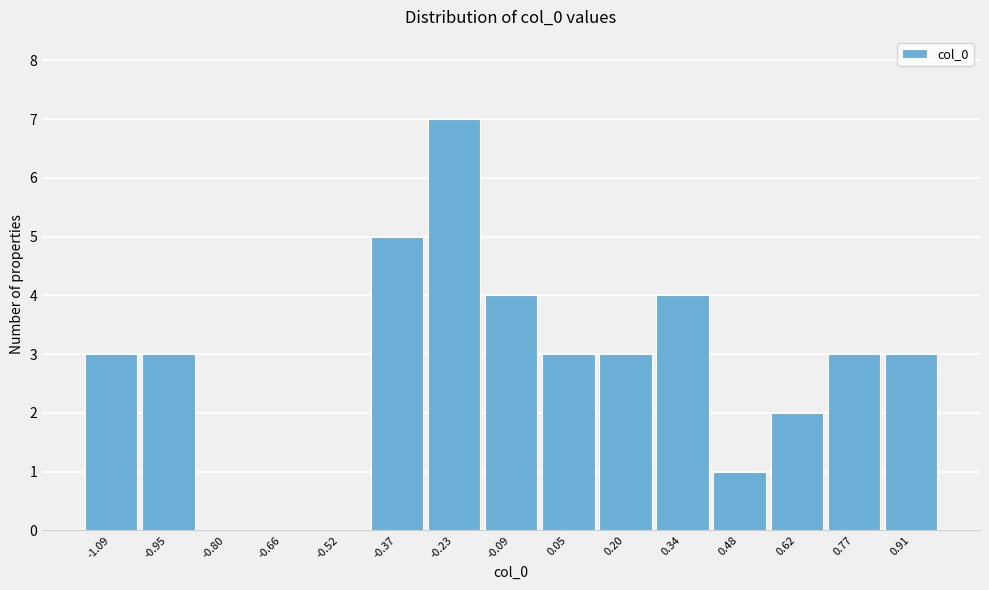

Reading left to right, list all the values displayed in this chart.

-1.09=3	-0.95=3	-0.80=0	-0.66=0	-0.52=0	-0.37=5	-0.23=7	-0.09=4	0.05=3	0.20=3	0.34=4	0.48=1	0.62=2	0.77=3	0.91=3